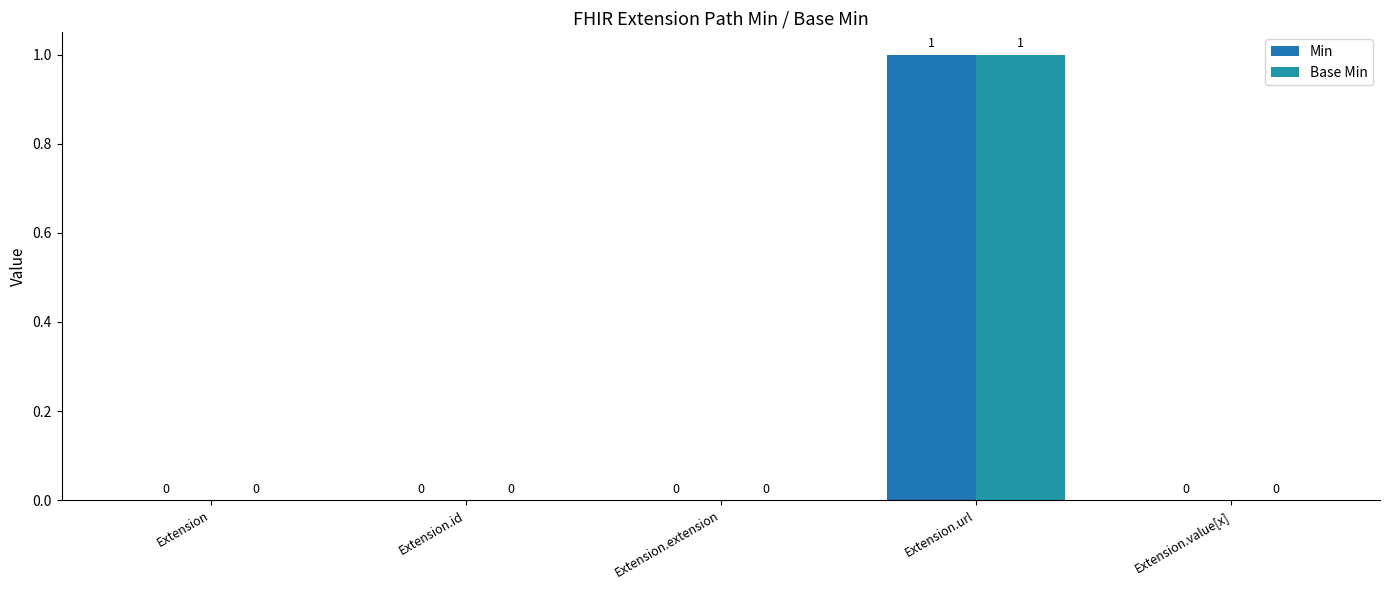

The value of Min at Extension.url is 2. True or false?

False